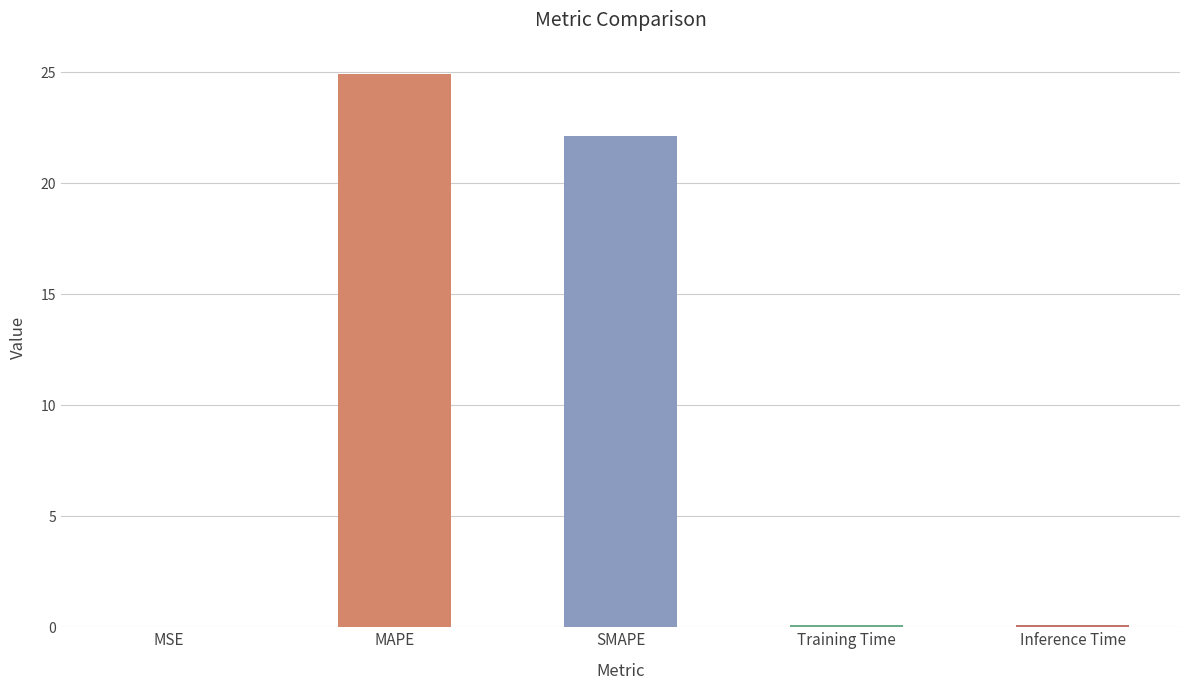

What is the approximate value at MAPE?

24.9